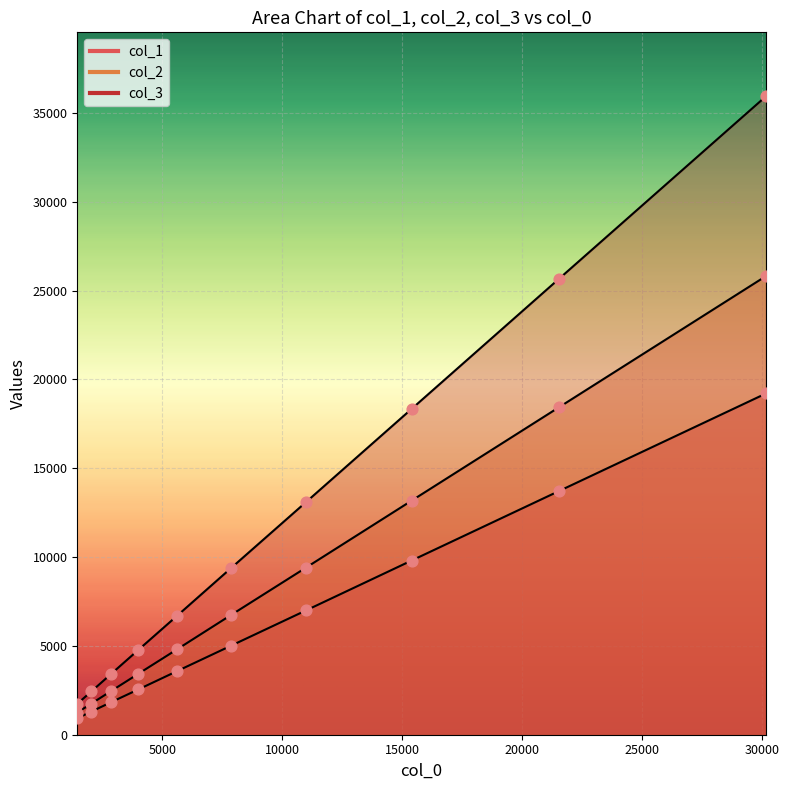

Which series has the widest spread of Y values?

col_3